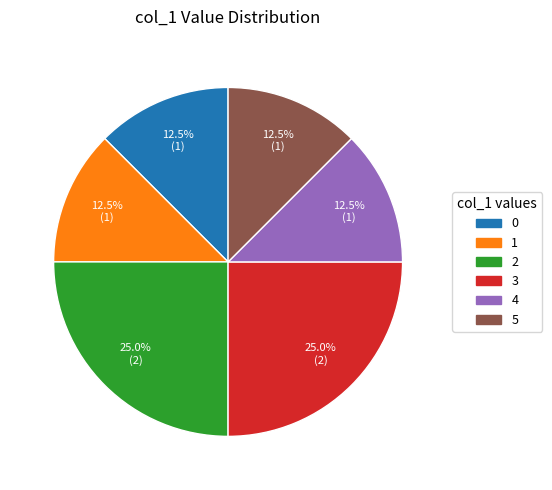

What percentage is NOT represented by 1?

87.5%